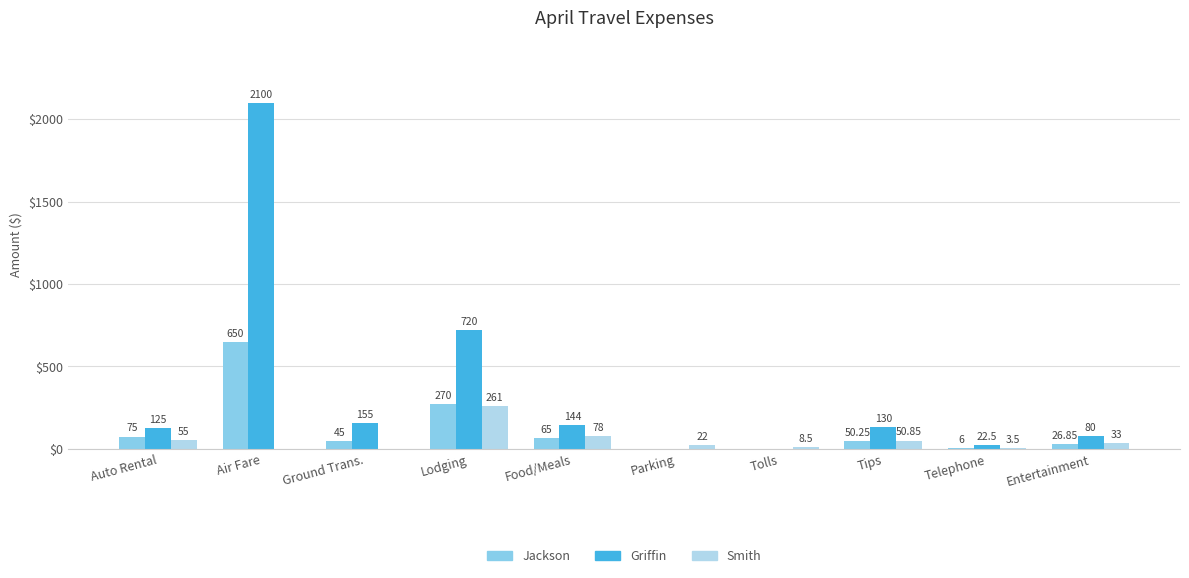

Is the value of Smith at Entertainment greater than the value of Griffin at Food/Meals?

No